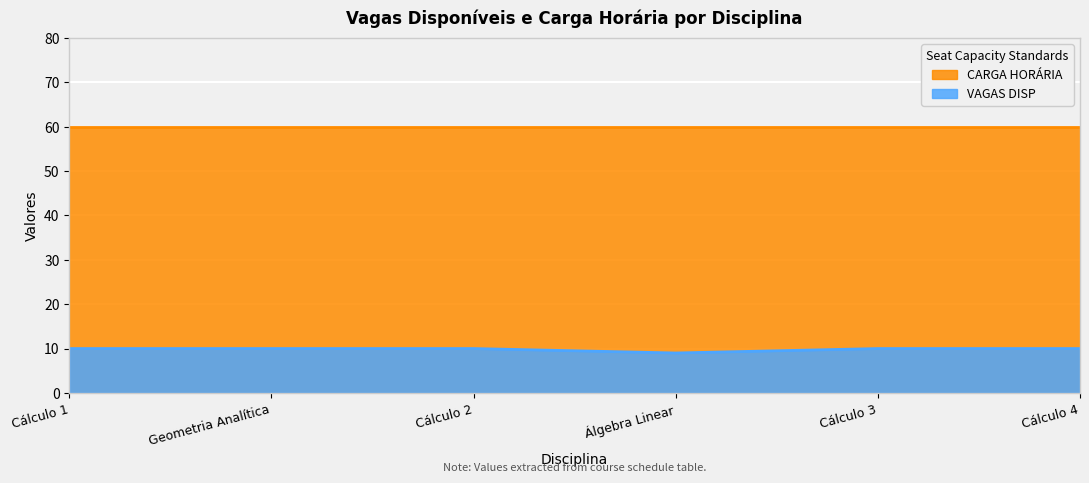

List the labels in order of value, smallest first.

Álgebra Linear, Cálculo 1, Geometria Analítica, Cálculo 2, Cálculo 3, Cálculo 4